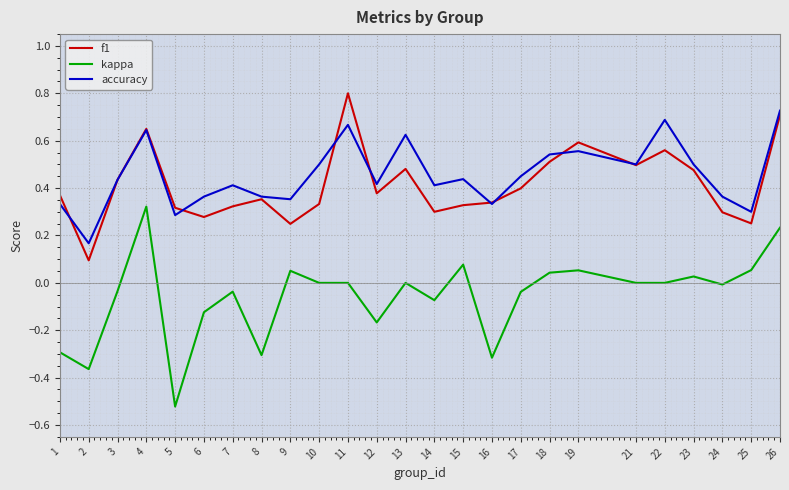

Rank the series at 10 from highest to lowest value.

accuracy, f1, kappa